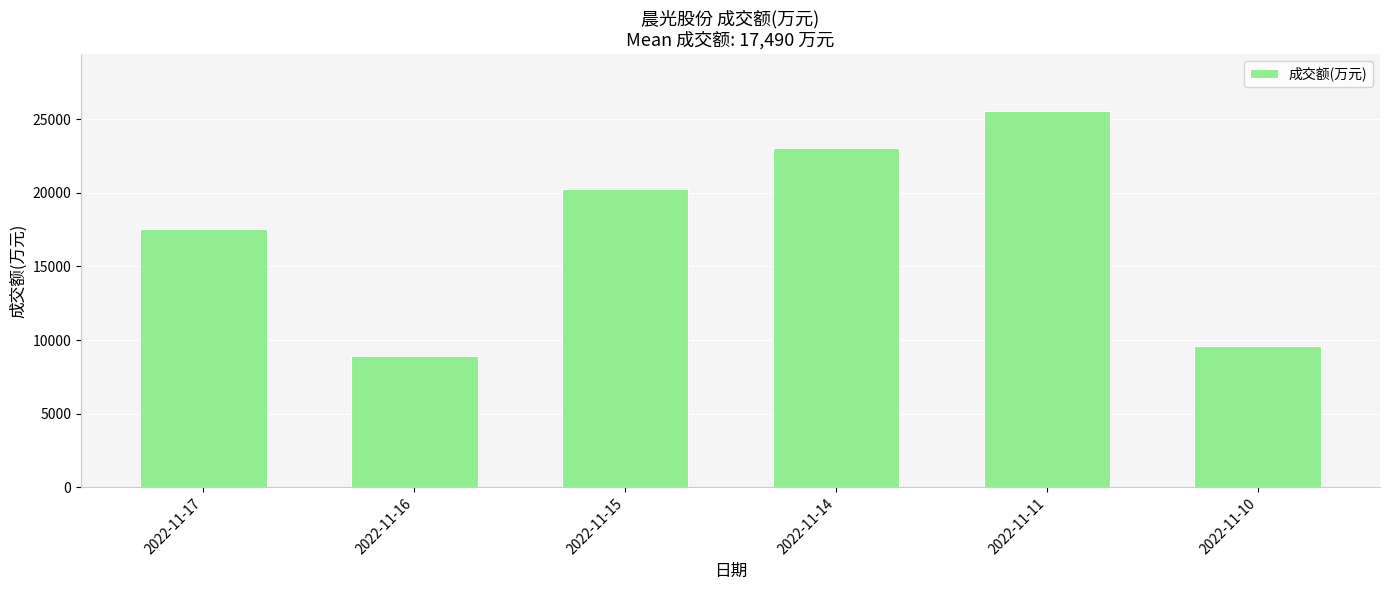

What is the value of the 4th bar from the left?

23016